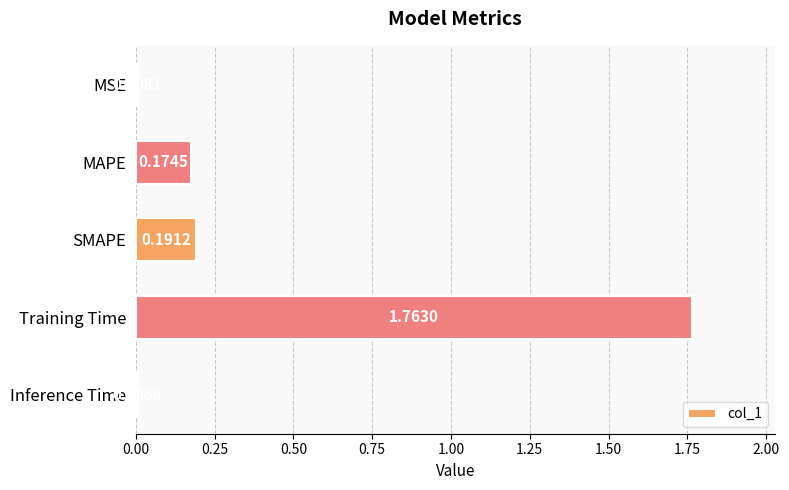

Which has a higher value, MAPE or MSE?

MAPE